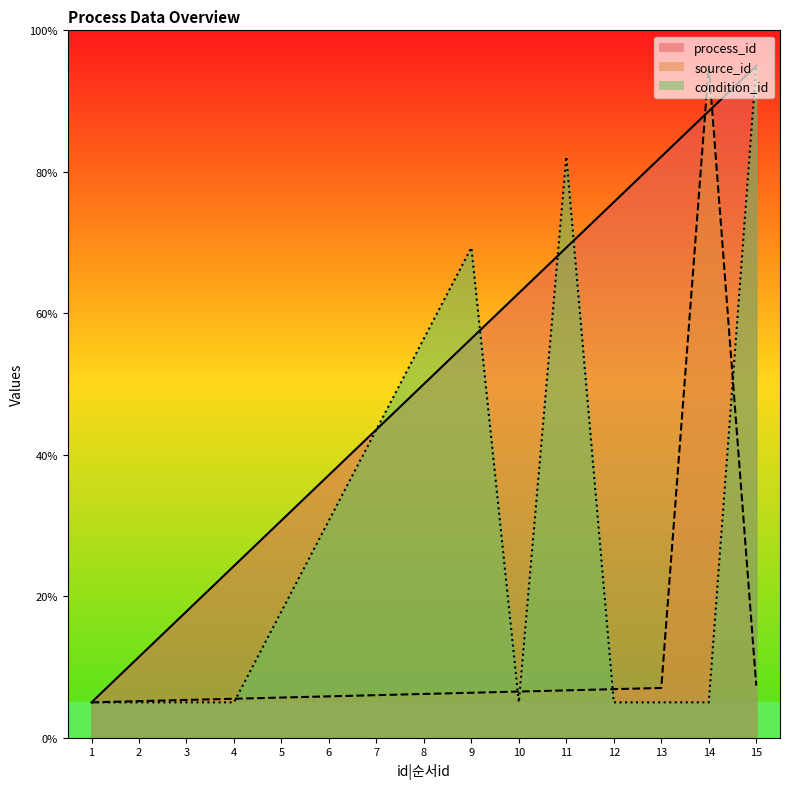

Is it true that condition_id equals 69.3 at 9?

True